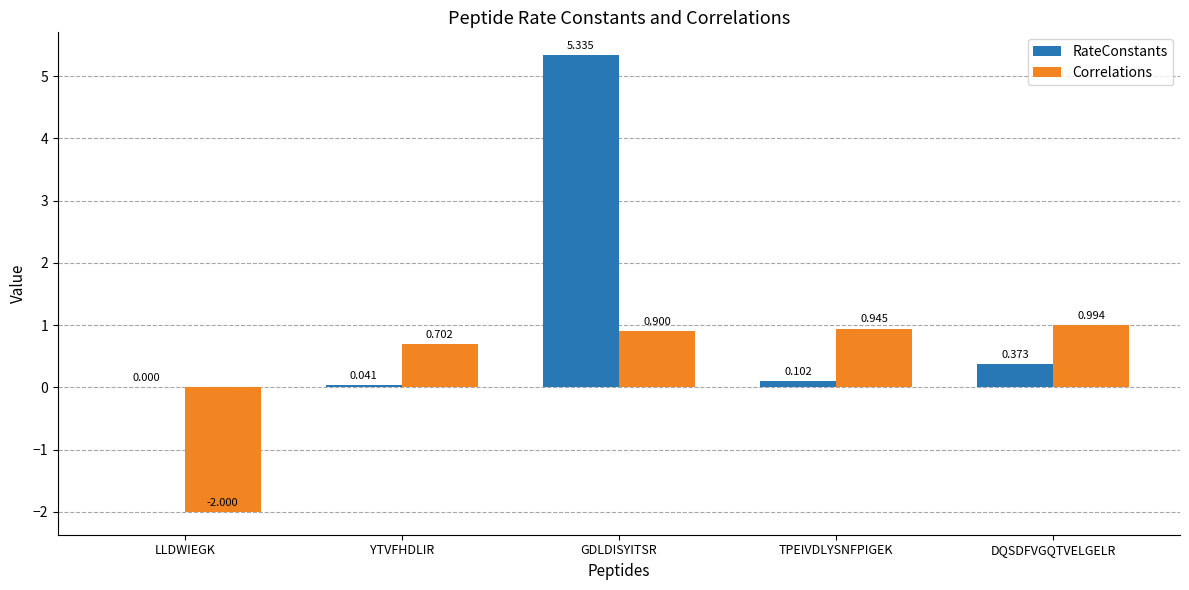

Which category has the highest value in the RateConstants series?

GDLDISYITSR